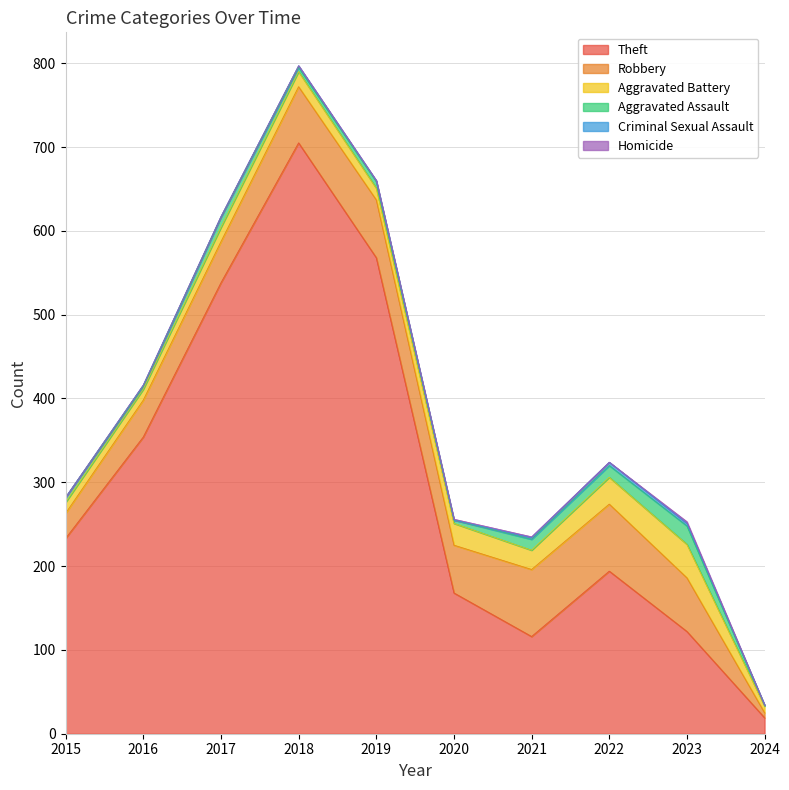

What is the approximate value of Robbery at 2022?

80